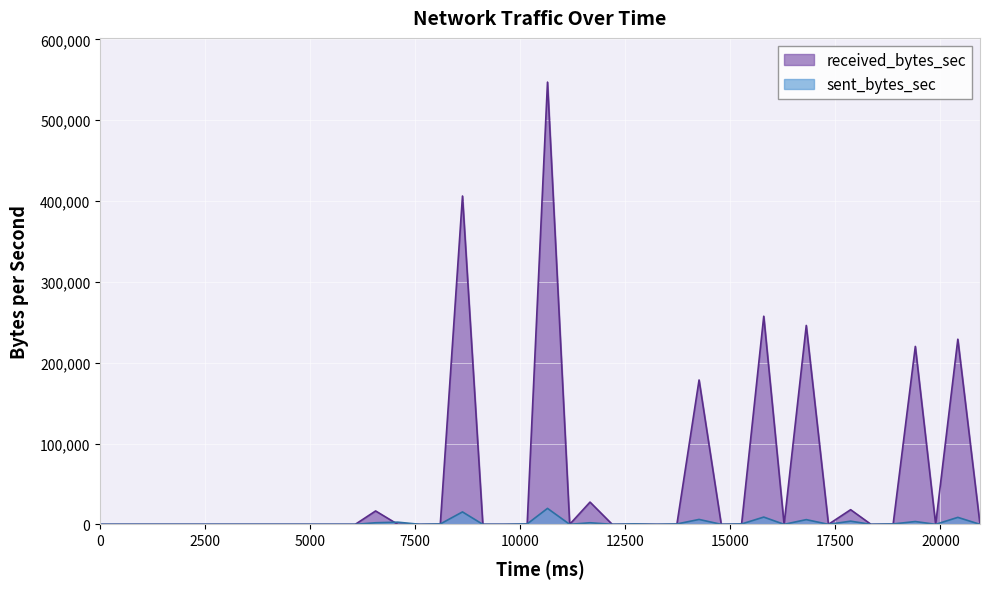

At which category does sent_bytes_sec reach its first local peak?

7084